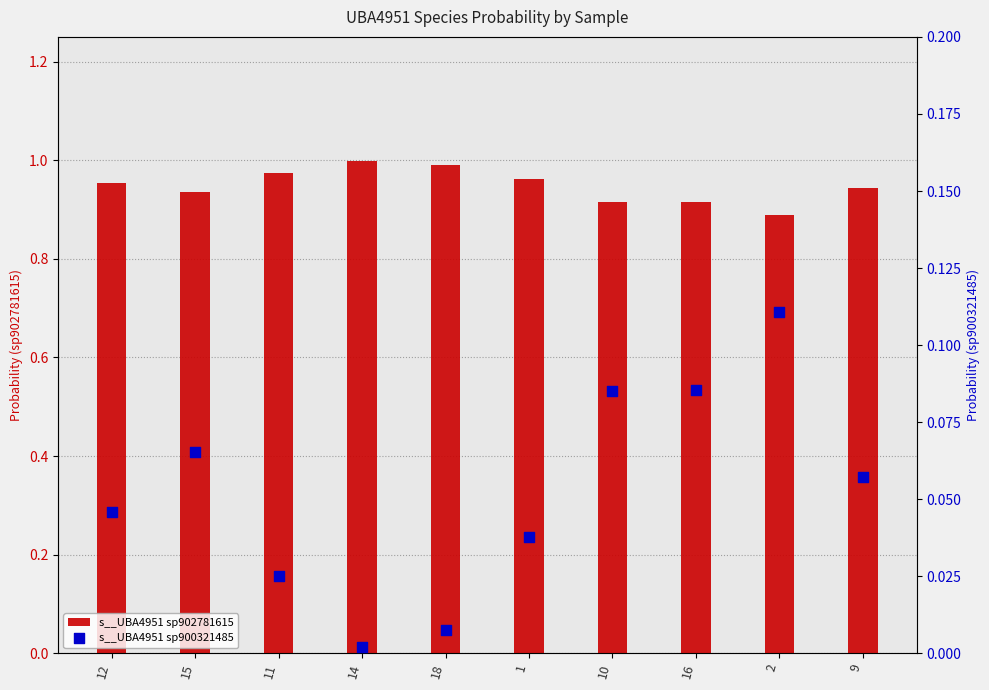

Which series contains the lowest Y value?

s__UBA4951 sp900321485